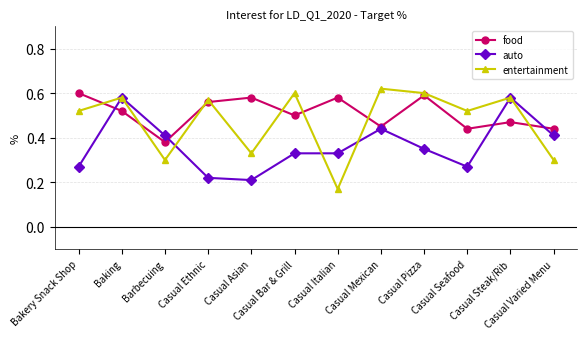

At which category does the chart reach its peak across all series?

Casual Mexican